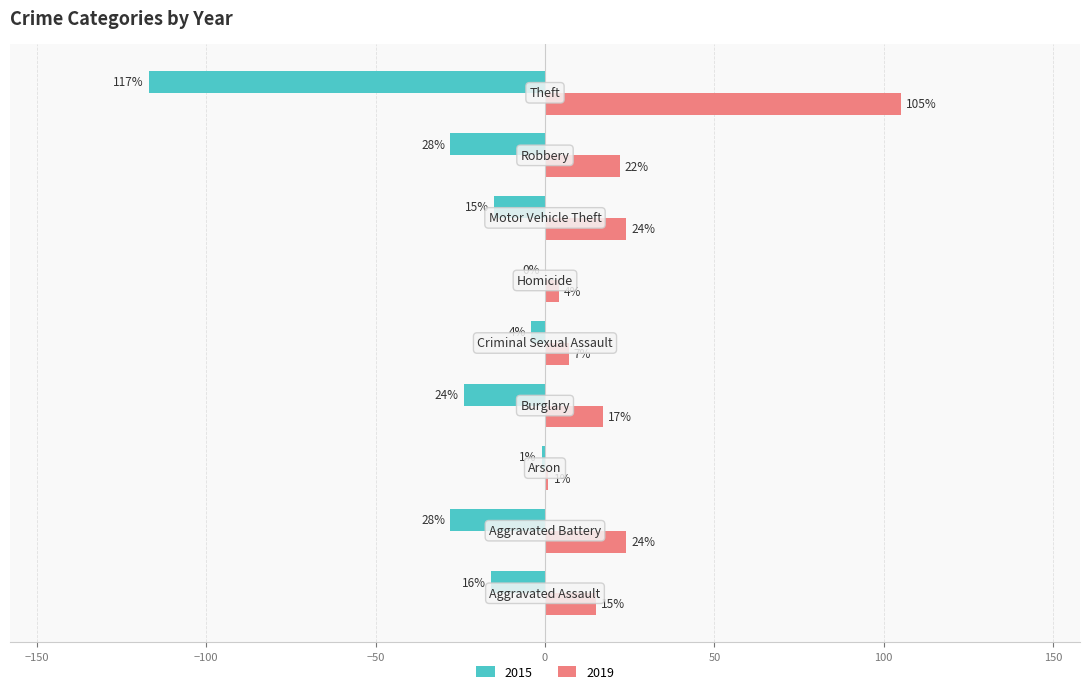

What is the maximum value for 2019?

105